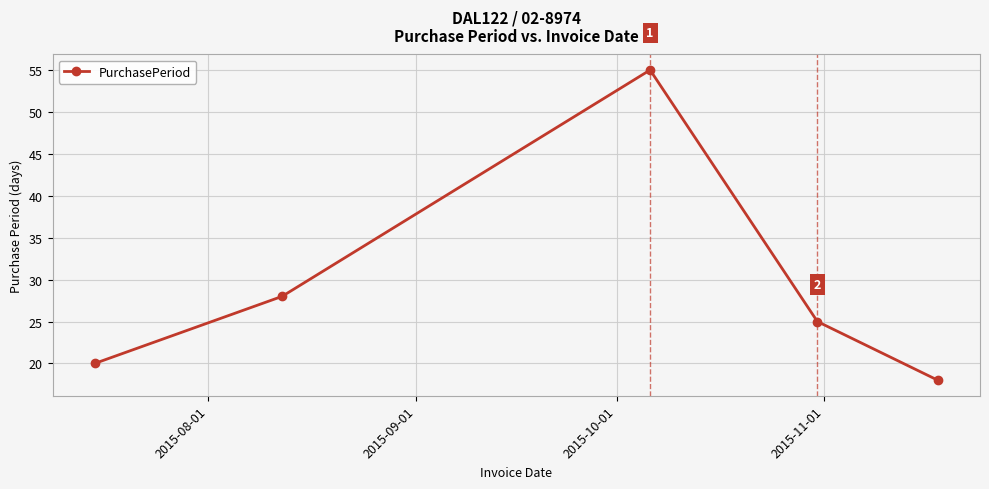

What is the difference between the maximum and second lowest values?

35